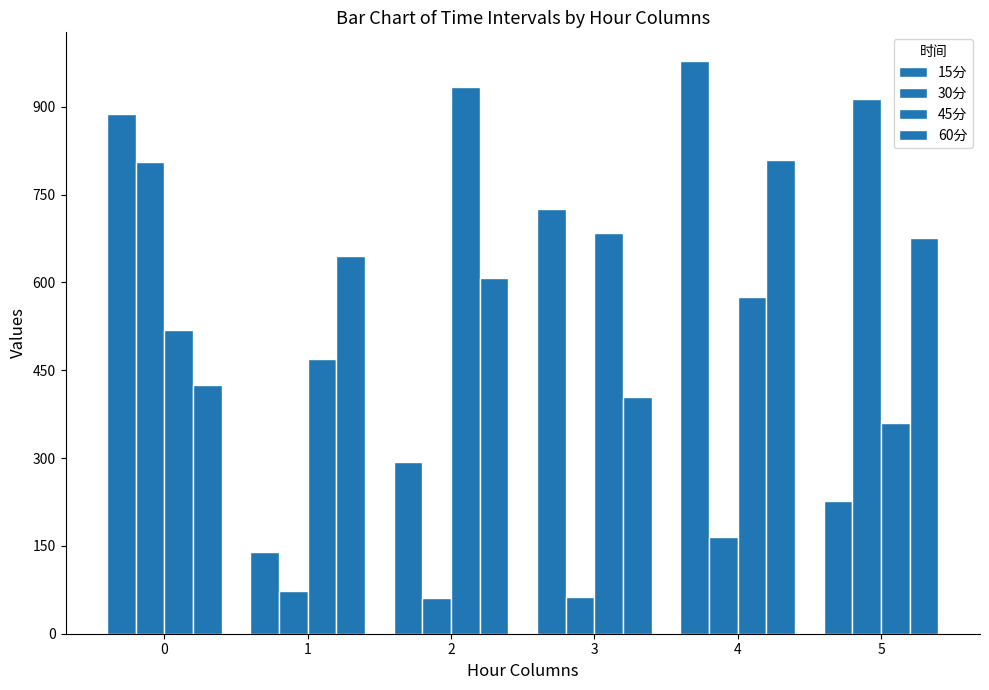

How many bars are there in total?

24